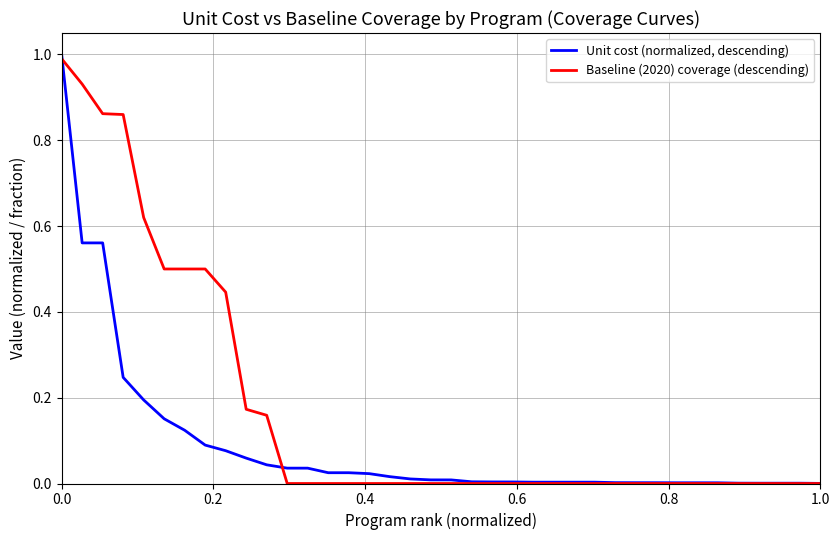

List the series in order of their overall mean, highest first.

Baseline (2020) coverage (descending), Unit cost (normalized, descending)